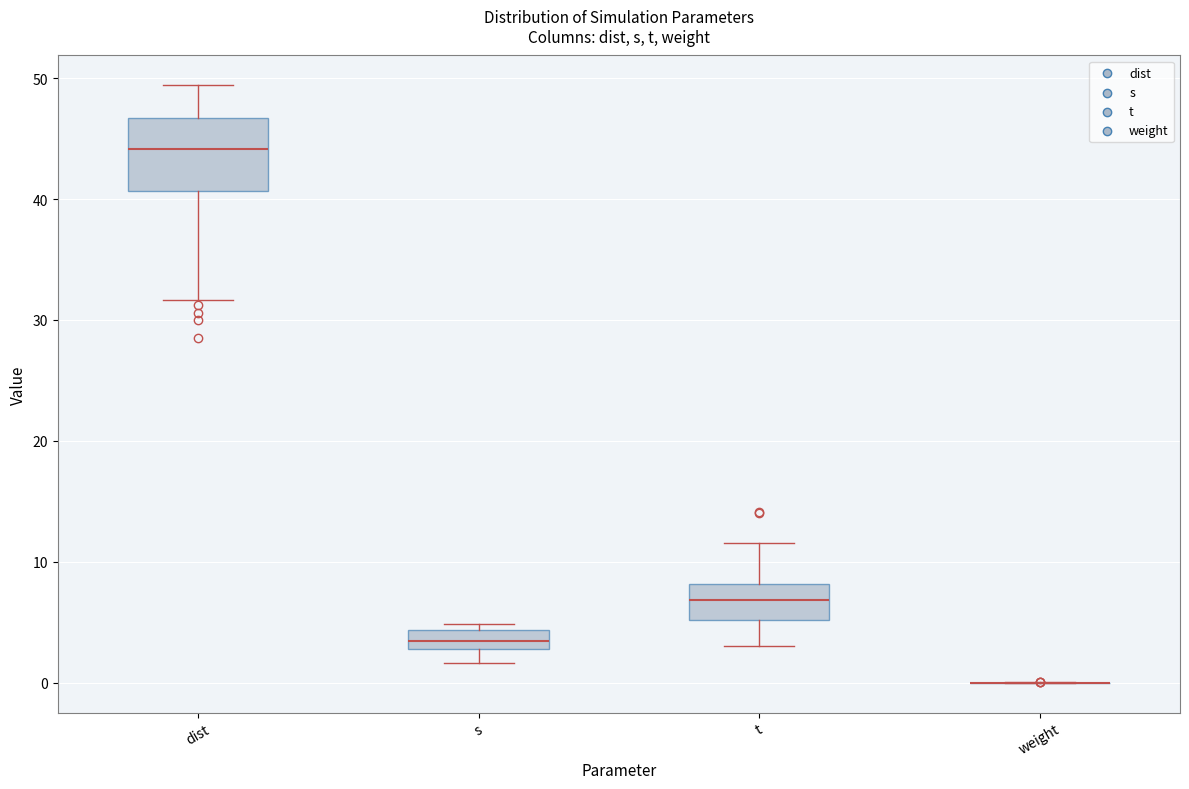

Reading left to right, transcribe this box plot: for each box, give where its median line is, the range the box spans, and where its two whiskers end, as read against the y-axis. The values are not printed on the chart, so give them approximately, as read against the axis.

dist: median 44, box 41 to 47, whiskers 32 to 49
s: median 3 (inside the box), box 3 to 4, whiskers 2 to 5
t: median 7, box 5 to 8, whiskers 3 to 12
weight: box collapsed to a line at 0, whiskers 0 to 0